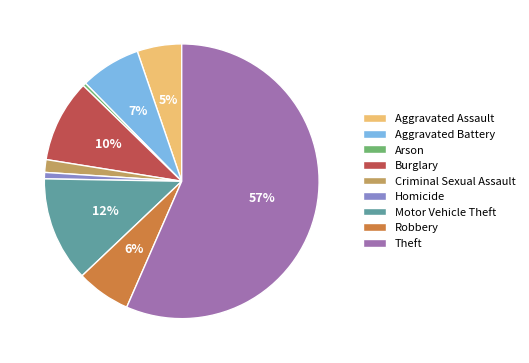

To the nearest percent, what is the difference between the Robbery and Arson slice percentages?

6%